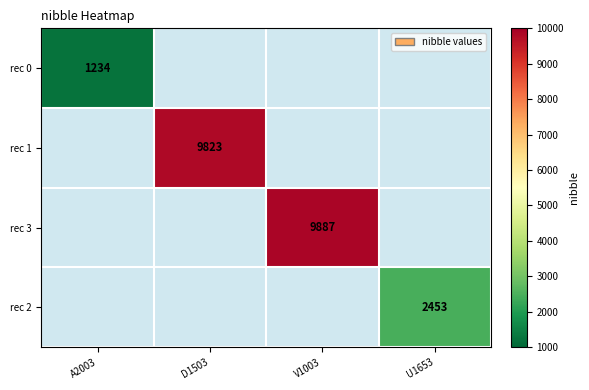

At which label is rec 0 closest to 1234?

A2003